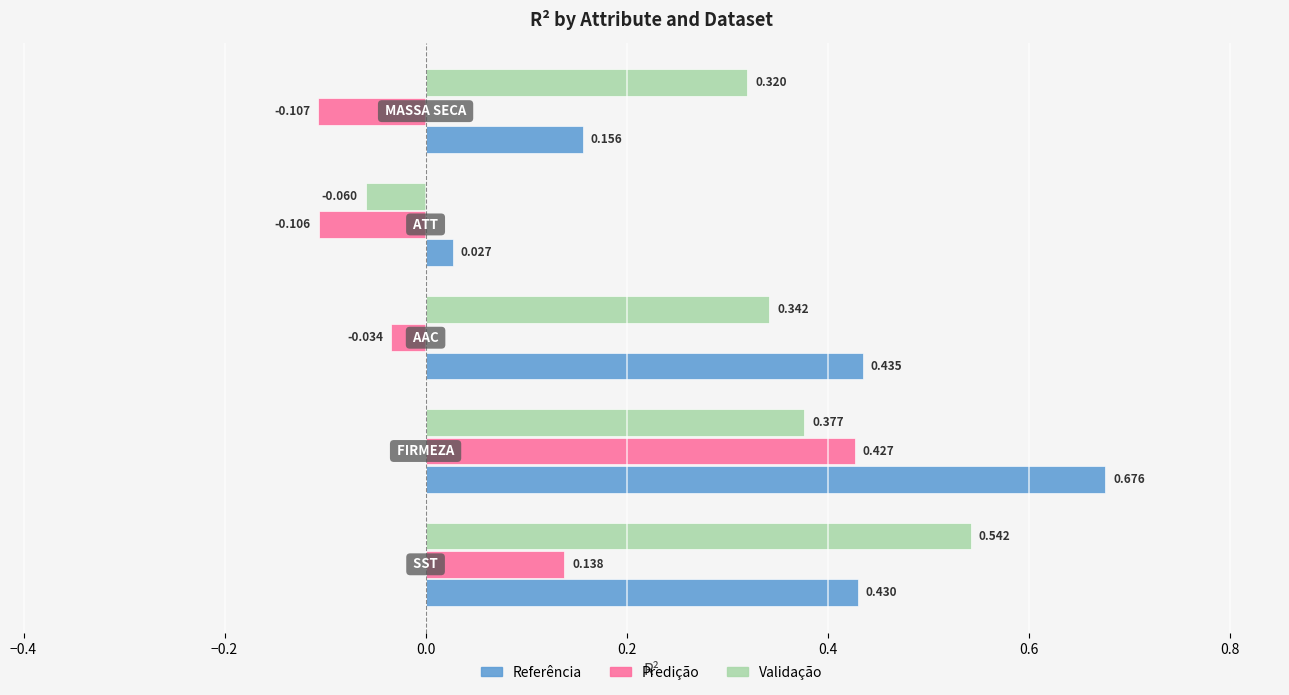

How many values in the Validação series are below 0?

1